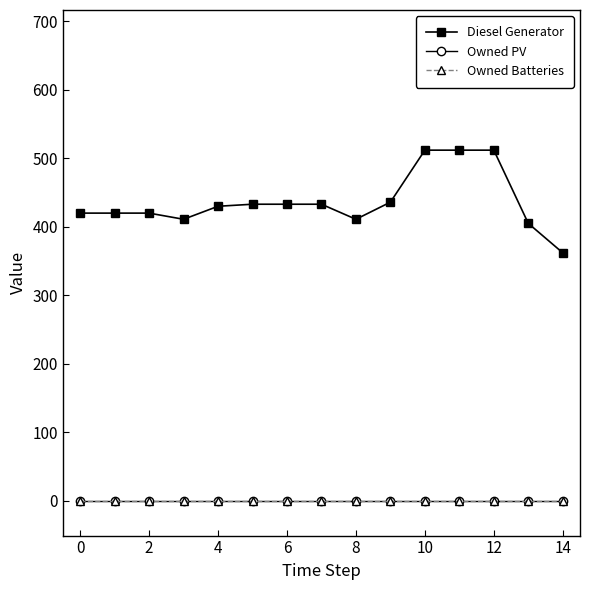

How many lines are shown in the chart?

3